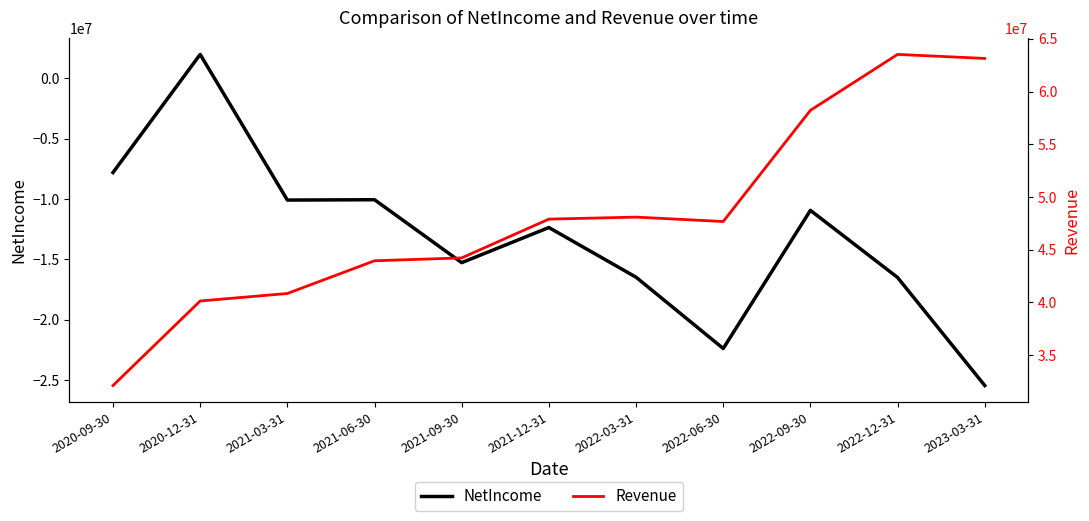

What is the sum of all Revenue values?

529852000